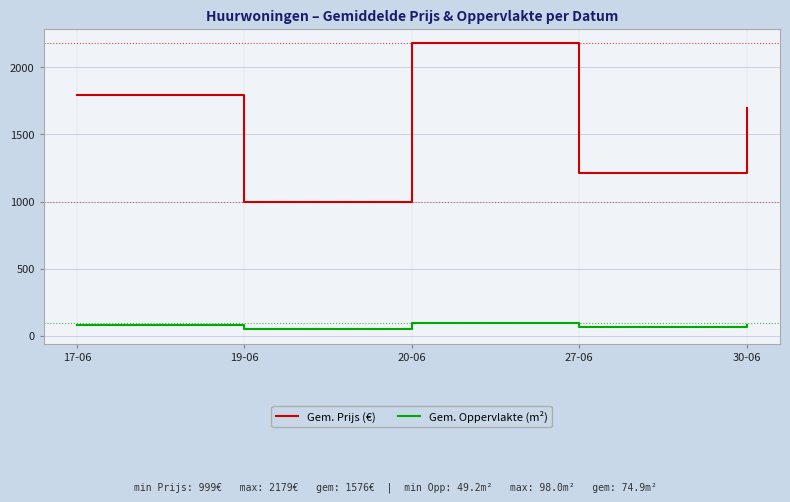

What is the average value of the Gem. Prijs (€) series?

1575.9